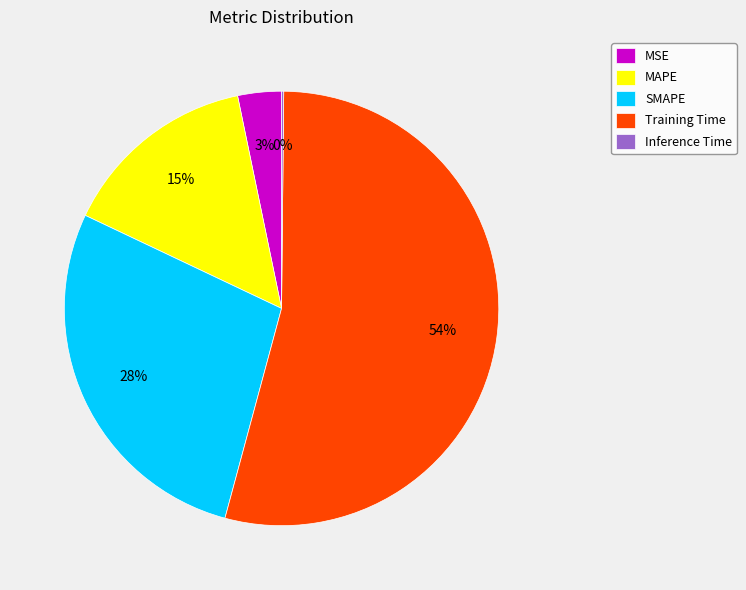

To the nearest percent, what percentage of the pie is MSE?

3%